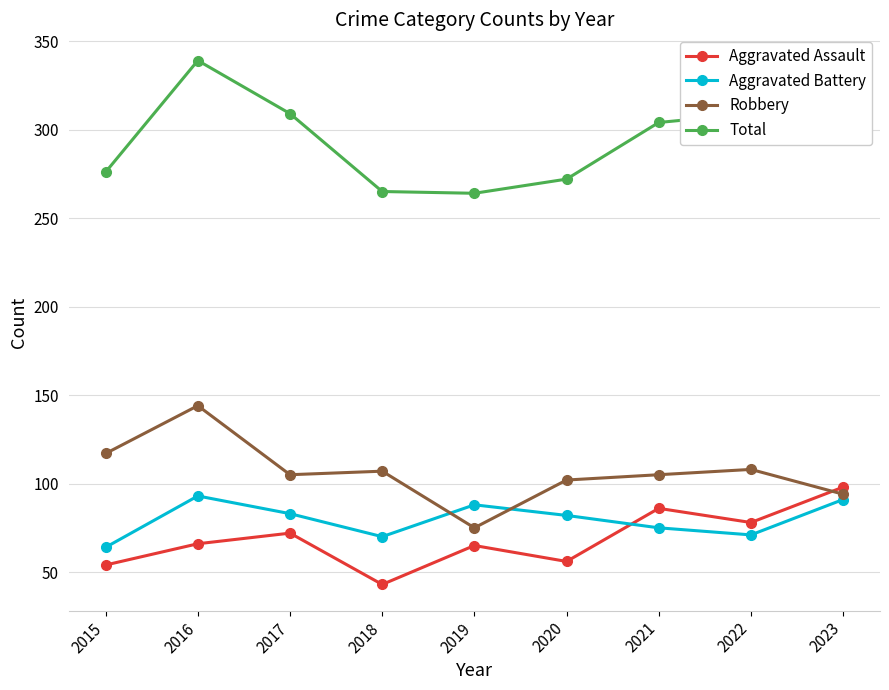

What is the value of the Robbery point at the 8th from the left?

108